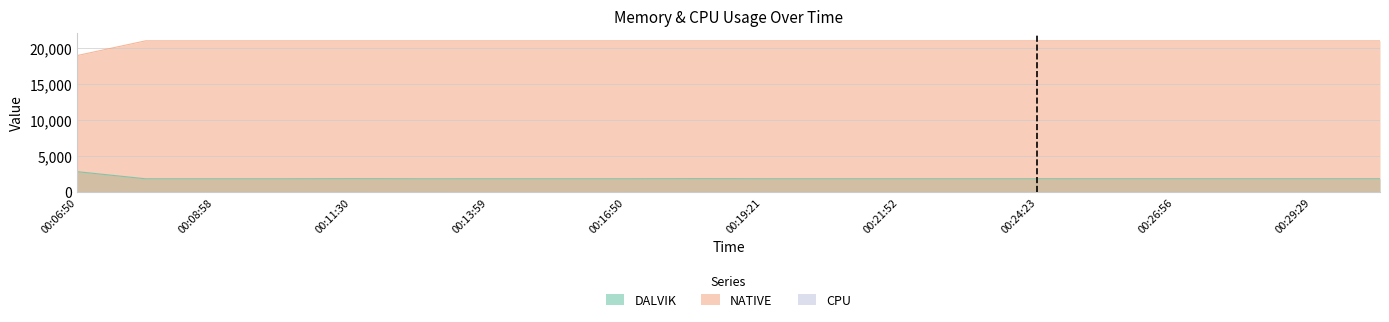

At which category does DALVIK reach its first local peak?

00:11:30